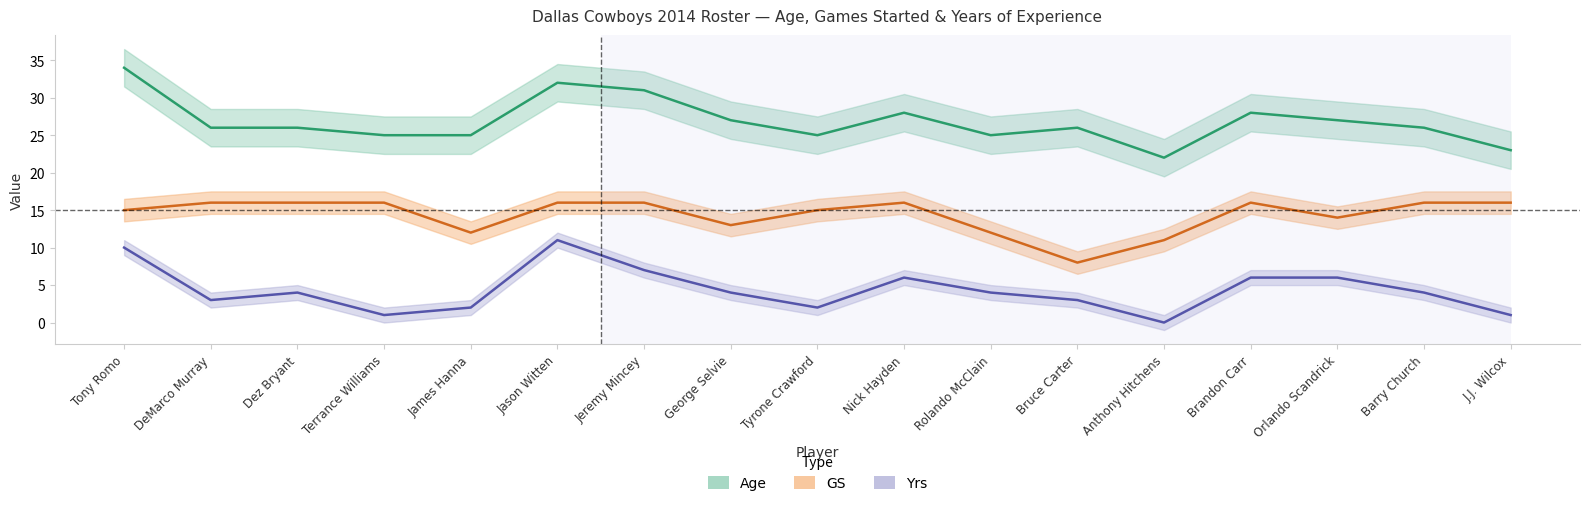

What is the difference between the maximum and second lowest values in the GS series?

5